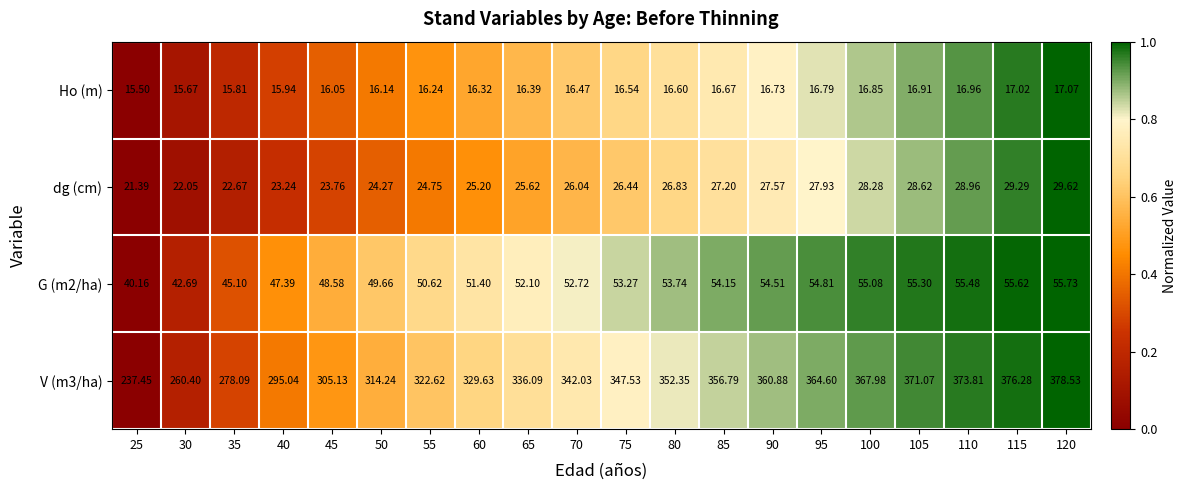

List the series in order of their peak value, highest first.

V (m3/ha), G (m2/ha), dg (cm), Ho (m)